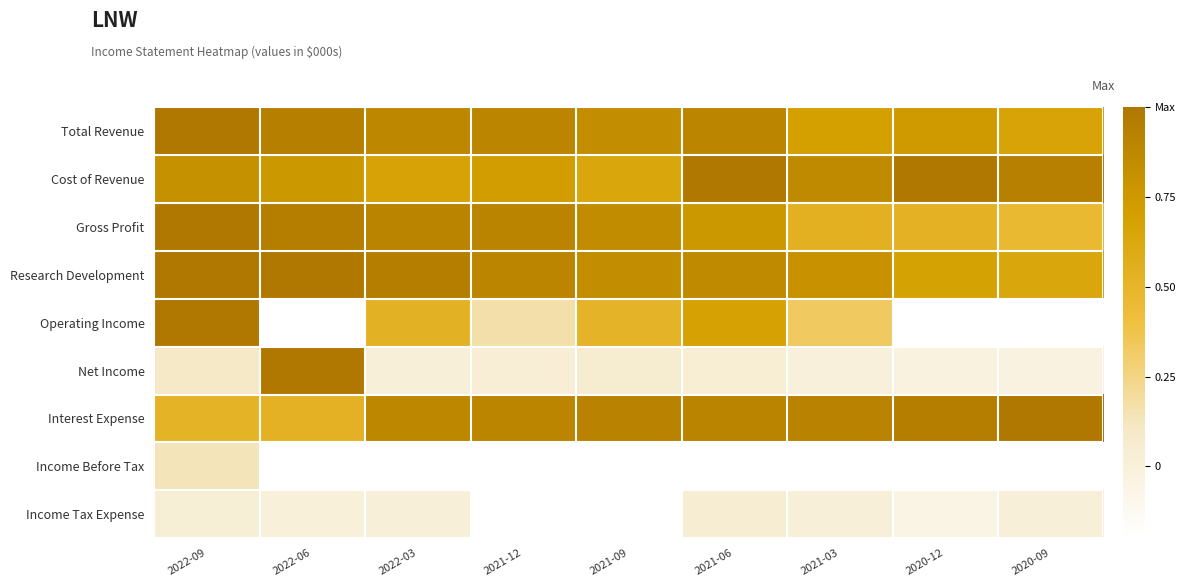

At 2021-09, list the series in order from largest to smallest.

Interest Expense, Gross Profit, Research Development, Total Revenue, Cost of Revenue, Operating Income, Net Income, Income Before Tax, Income Tax Expense